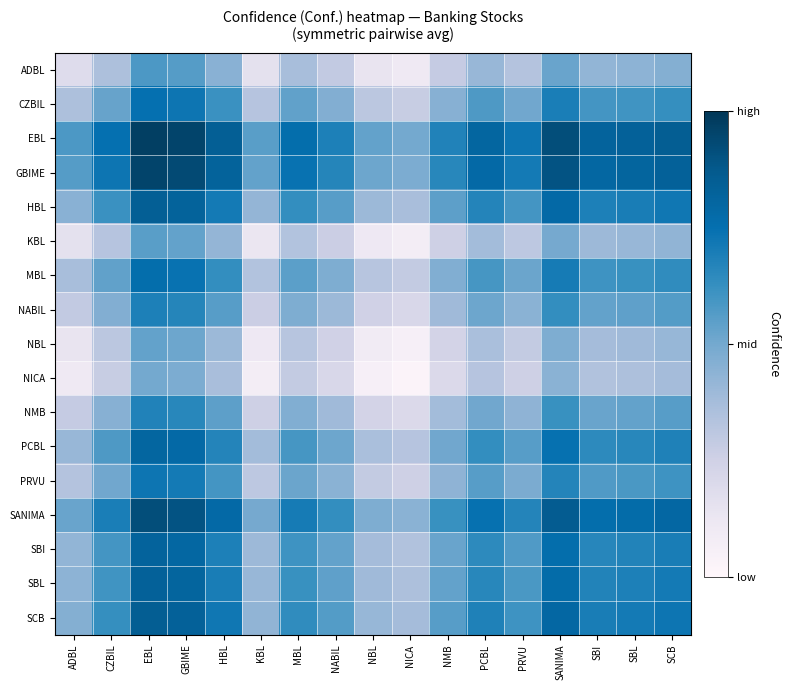

Reading left to right, extract all data points from this chart.

ADBL: ADBL=0.2	CZBIL=0.4	EBL=0.6	GBIME=0.6	HBL=0.4	KBL=0.2	MBL=0.4	NABIL=0.3	NBL=0.1	NICA=0.1	NMB=0.3	PCBL=0.4	PRVU=0.3	SANIMA=0.5	SBI=0.4	SBL=0.4	SCB=0.5
CZBIL: ADBL=0.4	CZBIL=0.5	EBL=0.7	GBIME=0.7	HBL=0.6	KBL=0.3	MBL=0.5	NABIL=0.5	NBL=0.3	NICA=0.3	NMB=0.5	PCBL=0.6	PRVU=0.5	SANIMA=0.7	SBI=0.6	SBL=0.6	SCB=0.6
EBL: ADBL=0.6	CZBIL=0.7	EBL=1.0	GBIME=1.0	HBL=0.8	KBL=0.6	MBL=0.8	NABIL=0.7	NBL=0.5	NICA=0.5	NMB=0.7	PCBL=0.8	PRVU=0.7	SANIMA=0.9	SBI=0.8	SBL=0.8	SCB=0.9
GBIME: ADBL=0.6	CZBIL=0.7	EBL=1.0	GBIME=0.9	HBL=0.8	KBL=0.5	MBL=0.7	NABIL=0.7	NBL=0.5	NICA=0.5	NMB=0.7	PCBL=0.8	PRVU=0.7	SANIMA=0.9	SBI=0.8	SBL=0.8	SCB=0.8
HBL: ADBL=0.4	CZBIL=0.6	EBL=0.8	GBIME=0.8	HBL=0.7	KBL=0.4	MBL=0.6	NABIL=0.6	NBL=0.4	NICA=0.4	NMB=0.5	PCBL=0.7	PRVU=0.6	SANIMA=0.8	SBI=0.7	SBL=0.7	SCB=0.7
KBL: ADBL=0.2	CZBIL=0.3	EBL=0.6	GBIME=0.5	HBL=0.4	KBL=0.1	MBL=0.3	NABIL=0.3	NBL=0.1	NICA=0.1	NMB=0.3	PCBL=0.4	PRVU=0.3	SANIMA=0.5	SBI=0.4	SBL=0.4	SCB=0.4
MBL: ADBL=0.4	CZBIL=0.5	EBL=0.8	GBIME=0.7	HBL=0.6	KBL=0.3	MBL=0.6	NABIL=0.5	NBL=0.3	NICA=0.3	NMB=0.5	PCBL=0.6	PRVU=0.5	SANIMA=0.7	SBI=0.6	SBL=0.6	SCB=0.6
NABIL: ADBL=0.3	CZBIL=0.5	EBL=0.7	GBIME=0.7	HBL=0.6	KBL=0.3	MBL=0.5	NABIL=0.4	NBL=0.2	NICA=0.2	NMB=0.4	PCBL=0.5	PRVU=0.4	SANIMA=0.6	SBI=0.5	SBL=0.5	SCB=0.6
NBL: ADBL=0.1	CZBIL=0.3	EBL=0.5	GBIME=0.5	HBL=0.4	KBL=0.1	MBL=0.3	NABIL=0.2	NBL=0.1	NICA=0.1	NMB=0.2	PCBL=0.4	PRVU=0.3	SANIMA=0.5	SBI=0.4	SBL=0.4	SCB=0.4
NICA: ADBL=0.1	CZBIL=0.3	EBL=0.5	GBIME=0.5	HBL=0.4	KBL=0.1	MBL=0.3	NABIL=0.2	NBL=0.1	NICA=0.0	NMB=0.2	PCBL=0.3	PRVU=0.3	SANIMA=0.4	SBI=0.3	SBL=0.4	SCB=0.4
NMB: ADBL=0.3	CZBIL=0.5	EBL=0.7	GBIME=0.7	HBL=0.5	KBL=0.3	MBL=0.5	NABIL=0.4	NBL=0.2	NICA=0.2	NMB=0.4	PCBL=0.5	PRVU=0.4	SANIMA=0.6	SBI=0.5	SBL=0.5	SCB=0.6
PCBL: ADBL=0.4	CZBIL=0.6	EBL=0.8	GBIME=0.8	HBL=0.7	KBL=0.4	MBL=0.6	NABIL=0.5	NBL=0.4	NICA=0.3	NMB=0.5	PCBL=0.6	PRVU=0.6	SANIMA=0.7	SBI=0.6	SBL=0.7	SCB=0.7
PRVU: ADBL=0.3	CZBIL=0.5	EBL=0.7	GBIME=0.7	HBL=0.6	KBL=0.3	MBL=0.5	NABIL=0.4	NBL=0.3	NICA=0.3	NMB=0.4	PCBL=0.6	PRVU=0.5	SANIMA=0.7	SBI=0.6	SBL=0.6	SCB=0.6
SANIMA: ADBL=0.5	CZBIL=0.7	EBL=0.9	GBIME=0.9	HBL=0.8	KBL=0.5	MBL=0.7	NABIL=0.6	NBL=0.5	NICA=0.4	NMB=0.6	PCBL=0.7	PRVU=0.7	SANIMA=0.9	SBI=0.8	SBL=0.8	SCB=0.8
SBI: ADBL=0.4	CZBIL=0.6	EBL=0.8	GBIME=0.8	HBL=0.7	KBL=0.4	MBL=0.6	NABIL=0.5	NBL=0.4	NICA=0.3	NMB=0.5	PCBL=0.6	PRVU=0.6	SANIMA=0.8	SBI=0.7	SBL=0.7	SCB=0.7
SBL: ADBL=0.4	CZBIL=0.6	EBL=0.8	GBIME=0.8	HBL=0.7	KBL=0.4	MBL=0.6	NABIL=0.5	NBL=0.4	NICA=0.4	NMB=0.5	PCBL=0.7	PRVU=0.6	SANIMA=0.8	SBI=0.7	SBL=0.7	SCB=0.7
SCB: ADBL=0.5	CZBIL=0.6	EBL=0.9	GBIME=0.8	HBL=0.7	KBL=0.4	MBL=0.6	NABIL=0.6	NBL=0.4	NICA=0.4	NMB=0.6	PCBL=0.7	PRVU=0.6	SANIMA=0.8	SBI=0.7	SBL=0.7	SCB=0.7